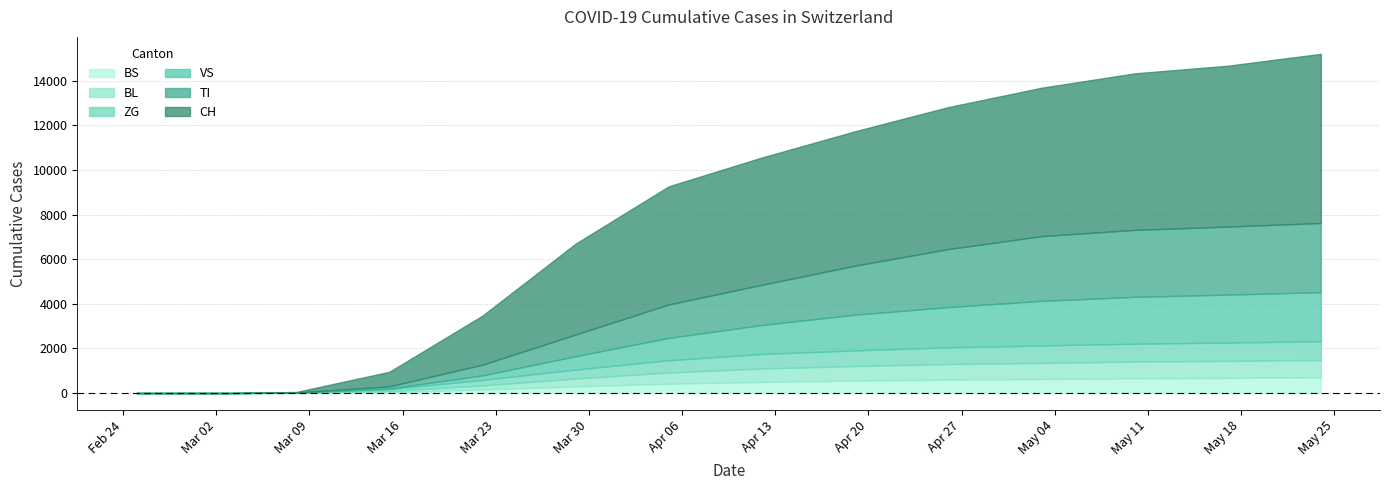

Is it true that TI equals 1114 at 2020-05-10?

False